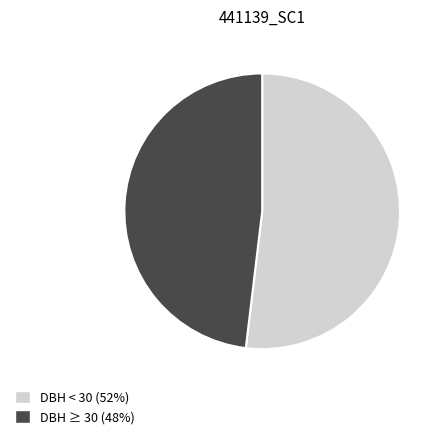

Rank the categories by value from highest to lowest.

DBH < 30 (52%), DBH ≥ 30 (48%)